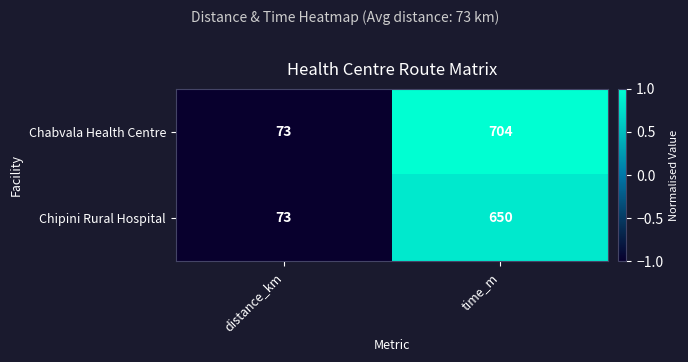

What is the sum of all Chabvala Health Centre values?

777